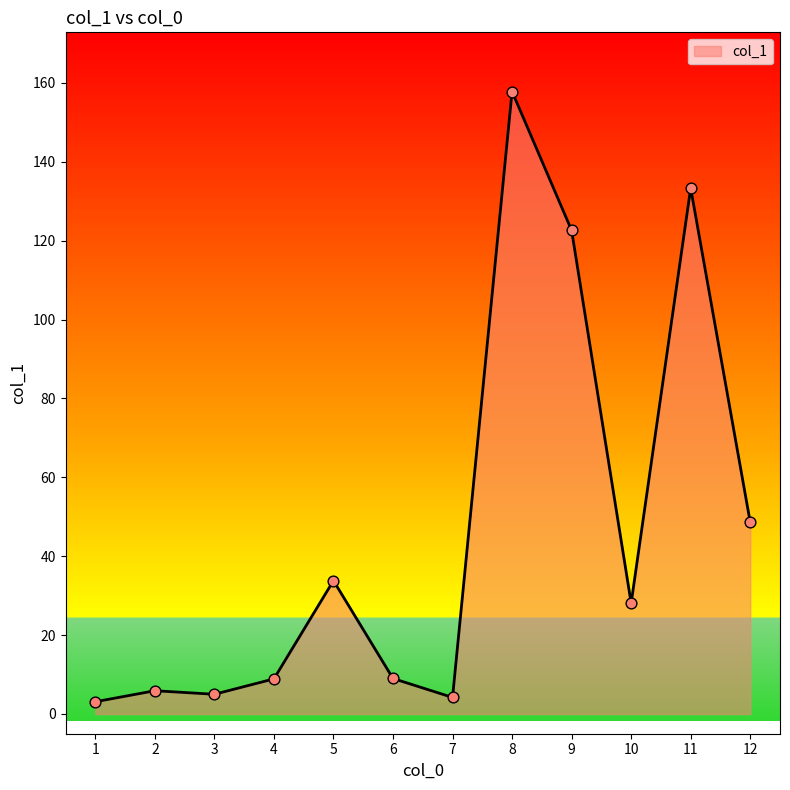

What is the ratio of the value at 5 to the value at 11?

0.3